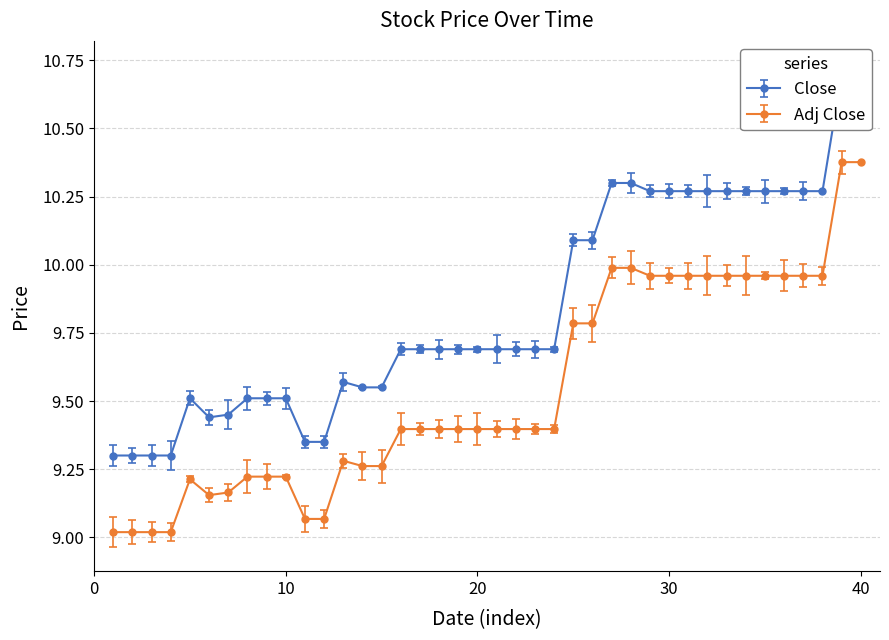

What is the greatest value displayed?

10.7